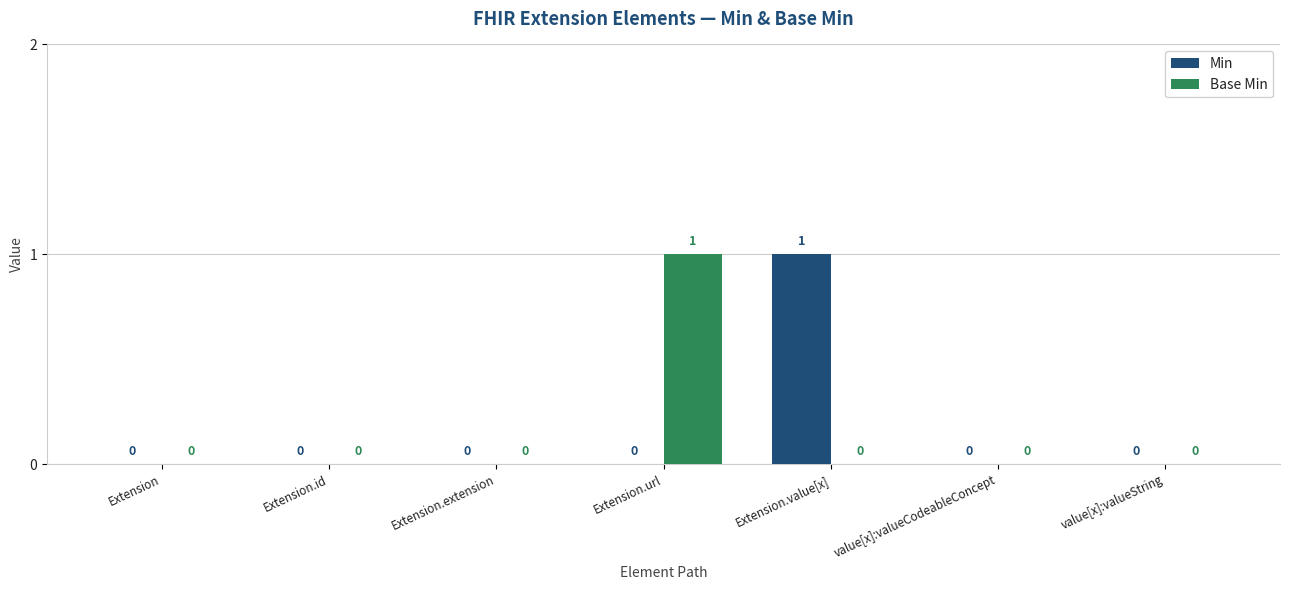

How many Base Min values are between 0 and 1?

7